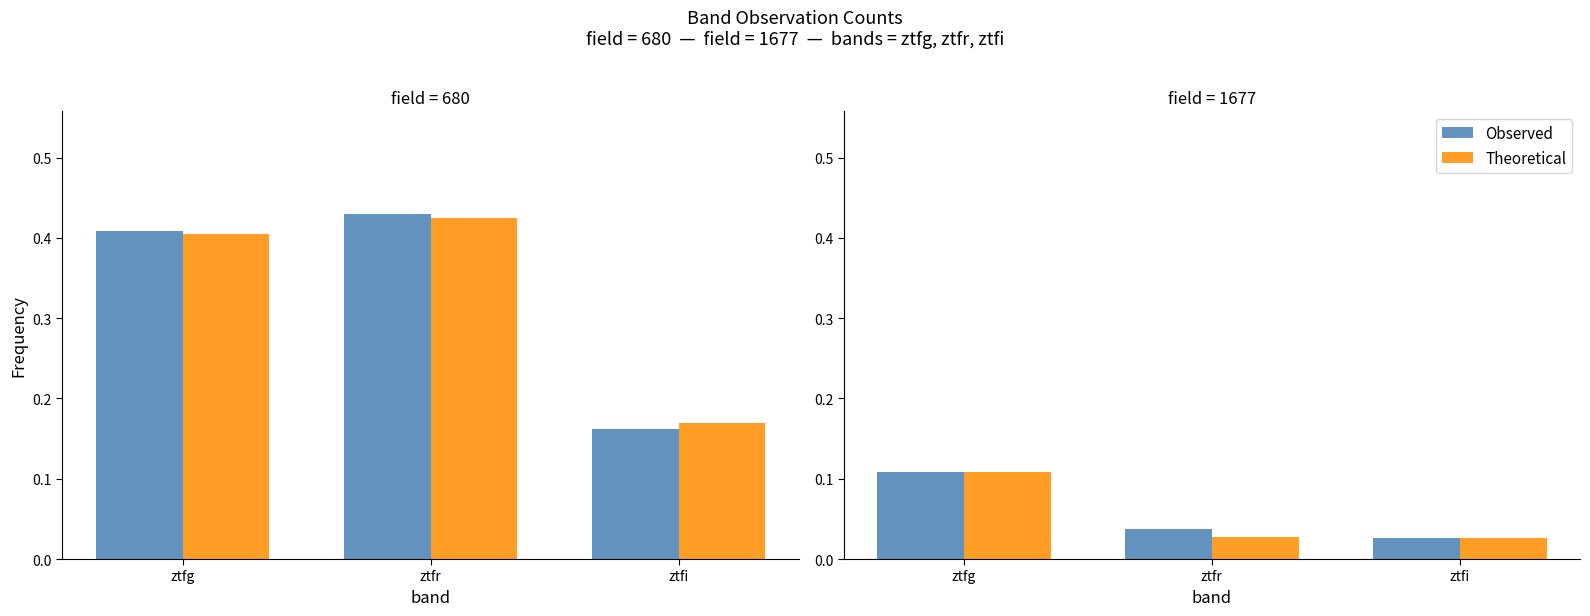

Is the value of Theoretical at ztfg greater than the value of Observed at ztfg?

No